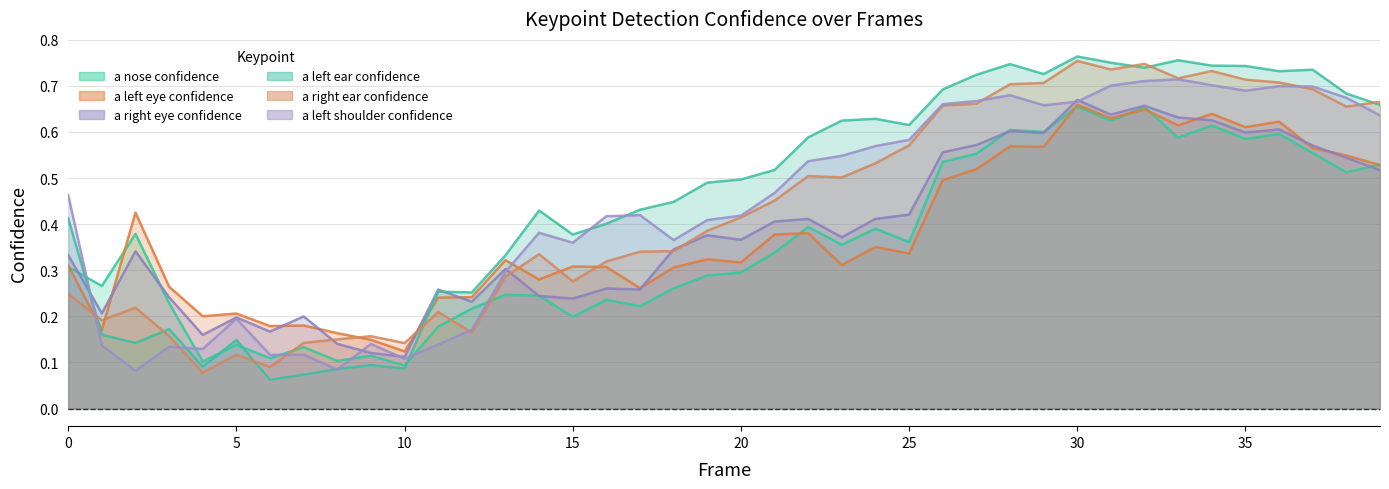

True or false: a_left_eye_confidence has a value of 0.3 at 18.

True